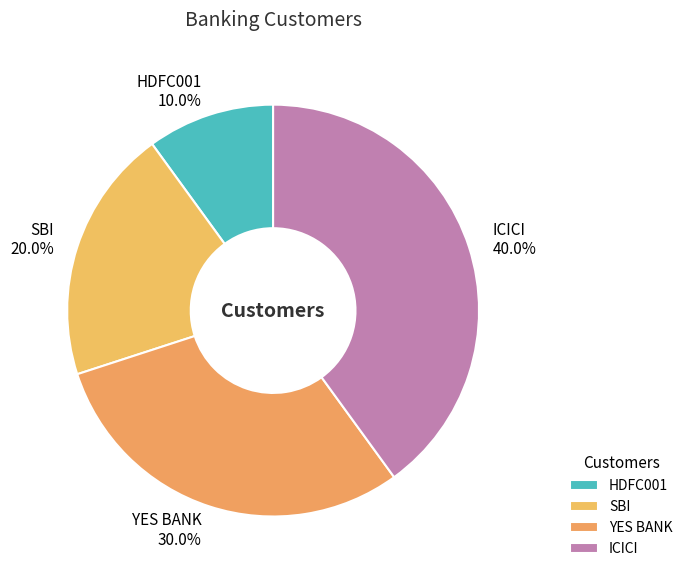

Do YES BANK and ICICI together represent more than half of the pie?

Yes